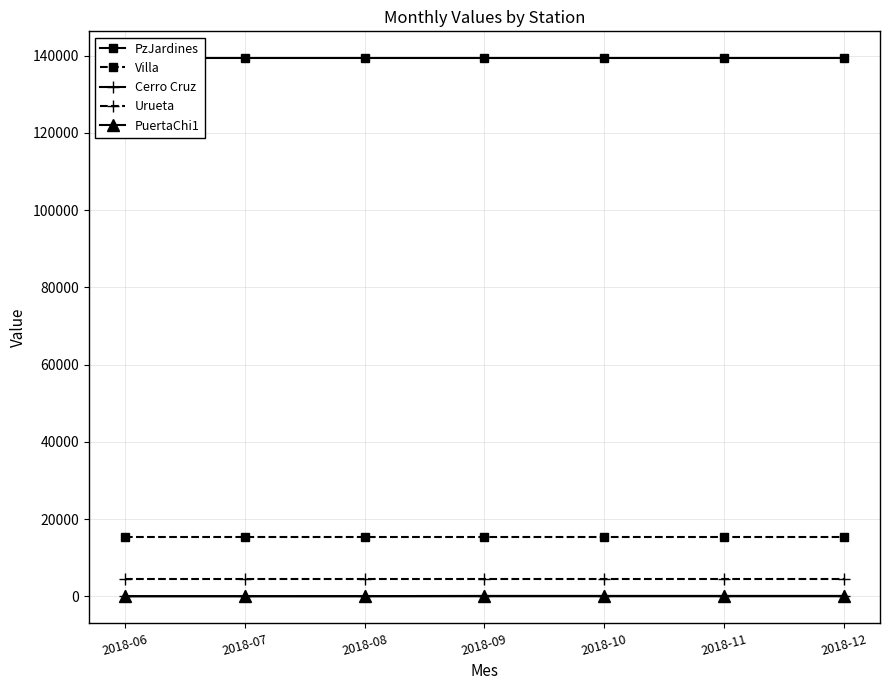

Count the number of categories in the chart.

7